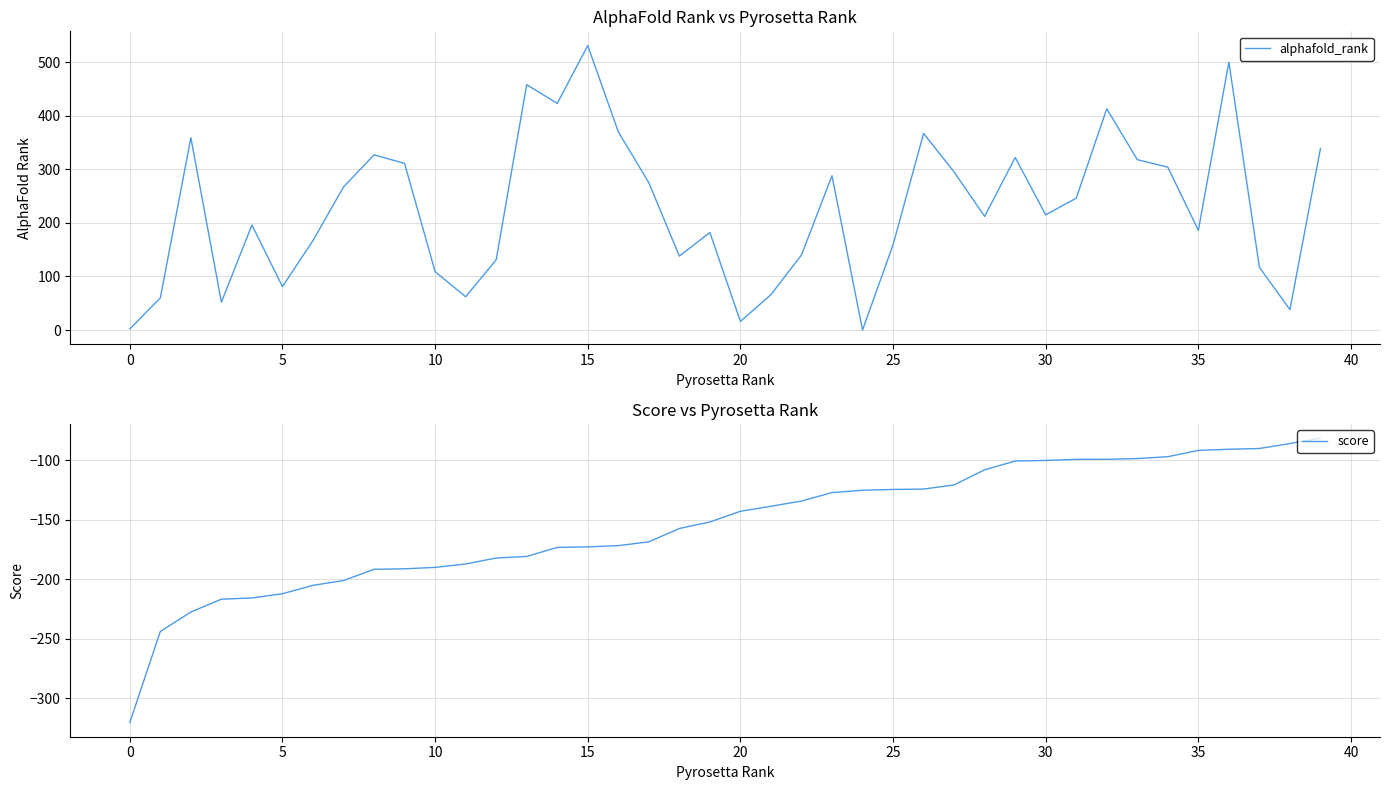

Is it true that alphafold_rank equals 2 at 0?

True